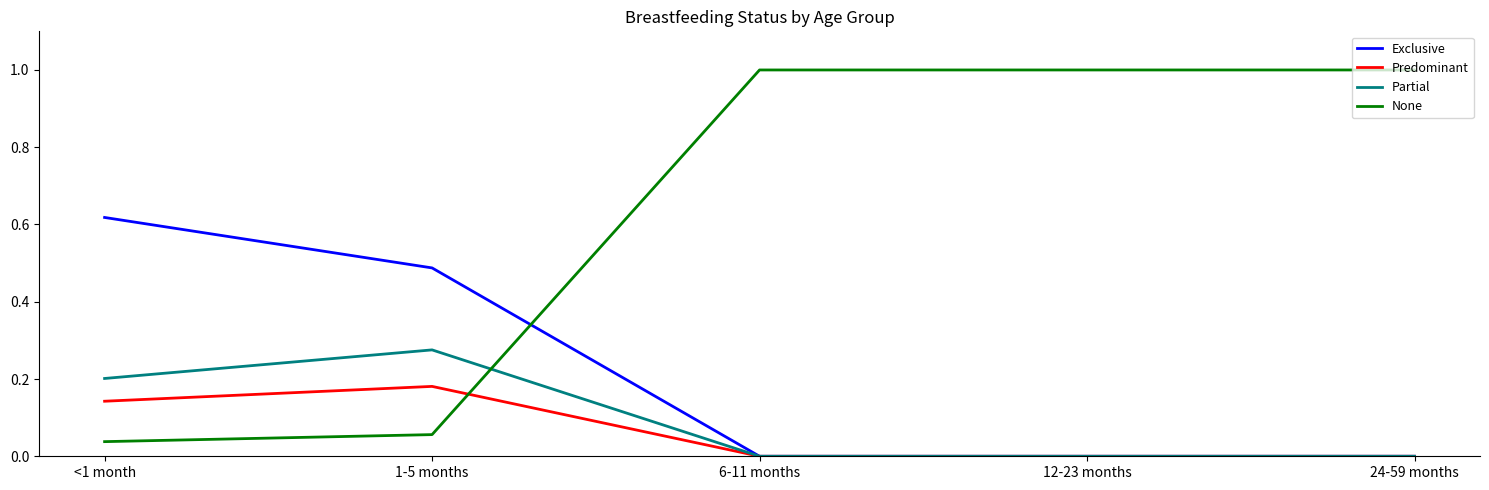

Is it true that Exclusive equals 0.3 at 6-11 months?

False